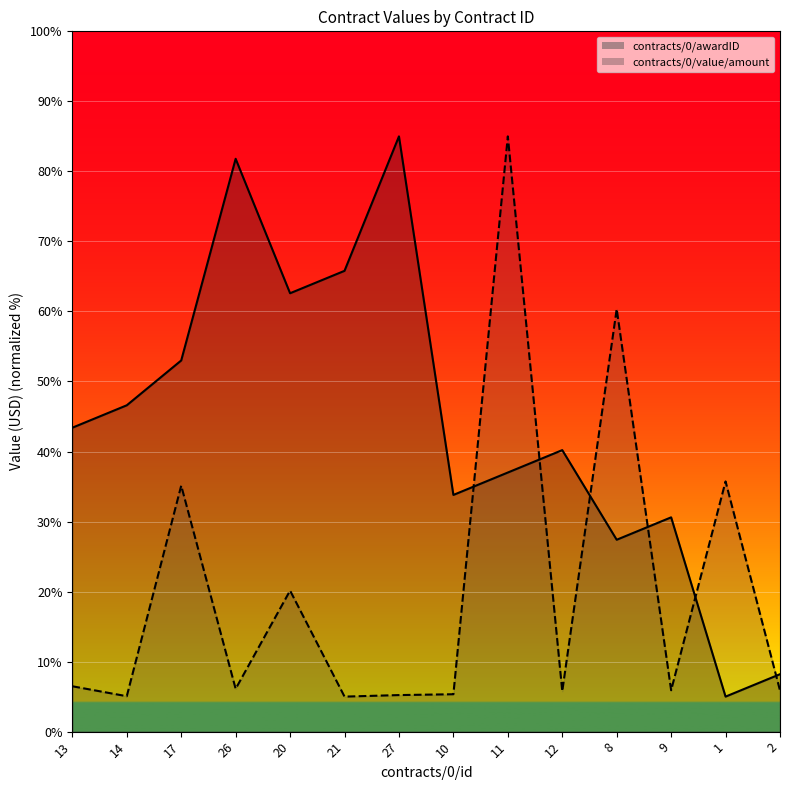

What is the minimum value shown in the chart?

5.0